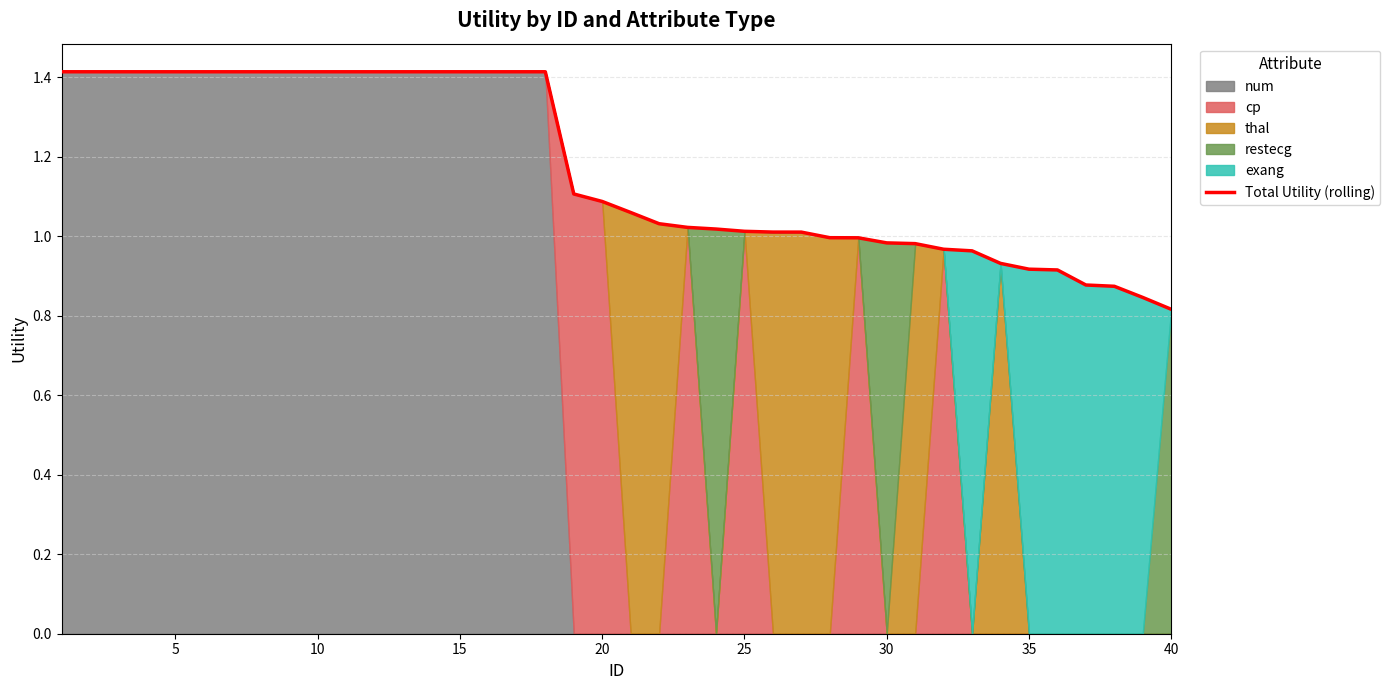

What is the approximate value at 25?

1.0